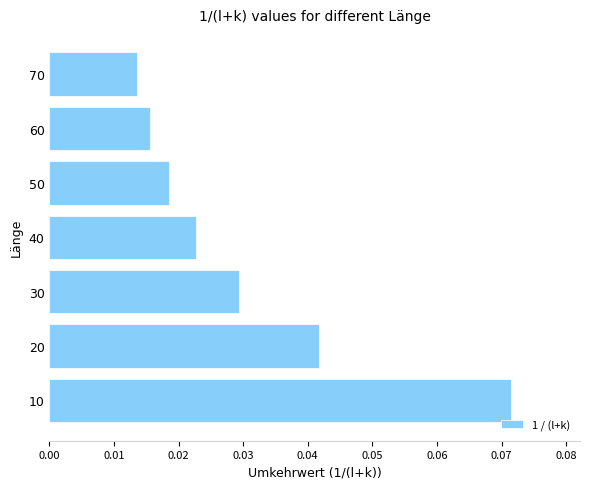

Count the number of data series in this chart.

1